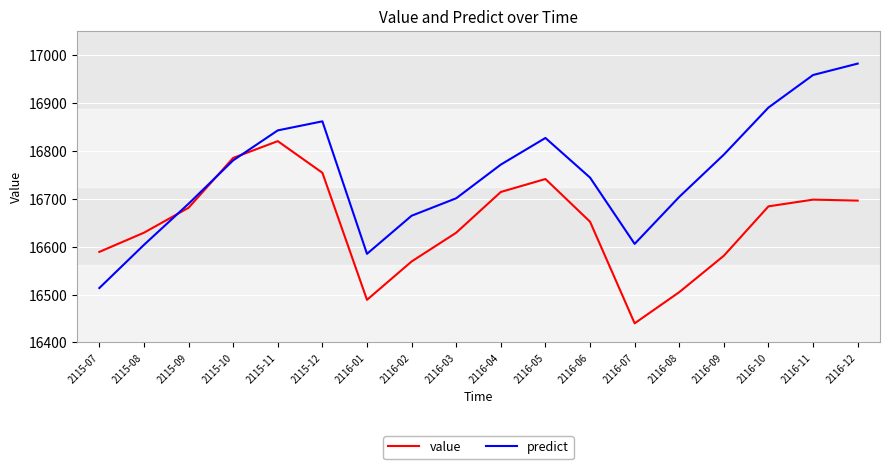

At 2116-02, list the series in order from largest to smallest.

predict, value